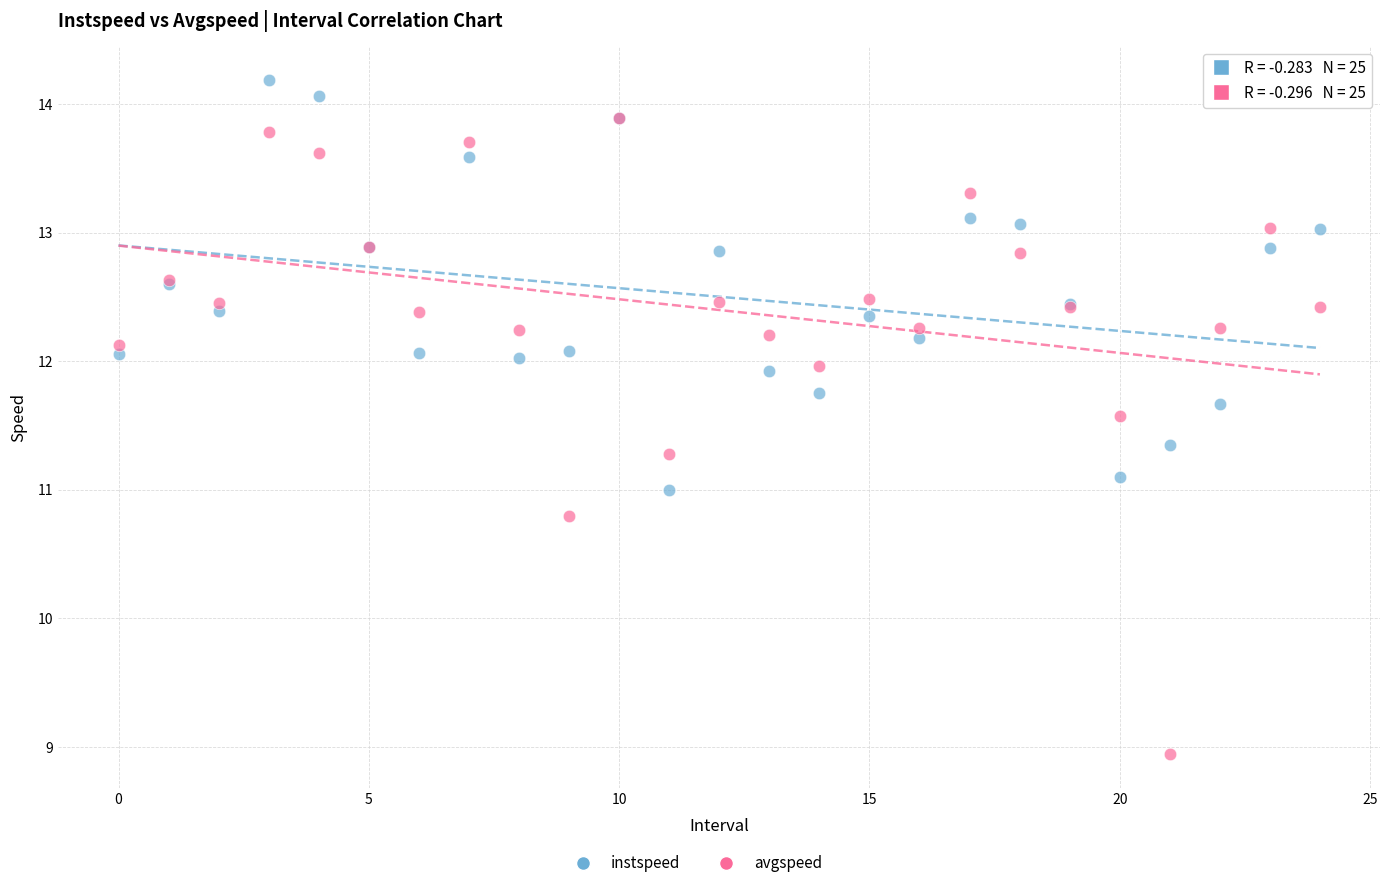

Which series contains the lowest Y value?

avgspeed